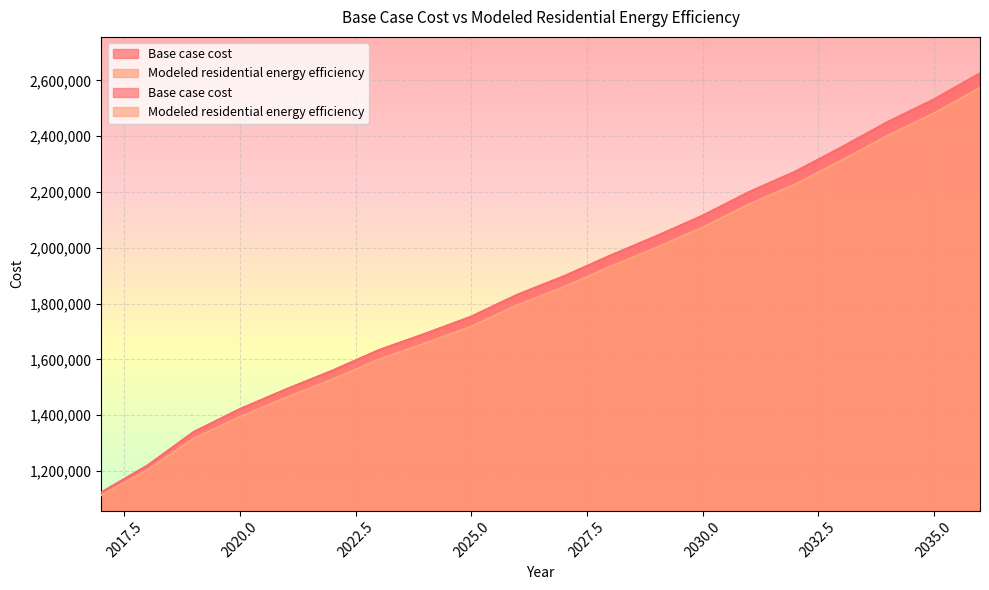

What is the value of the Modeled residential energy efficiency point at the 5th from the left?

1463565.2